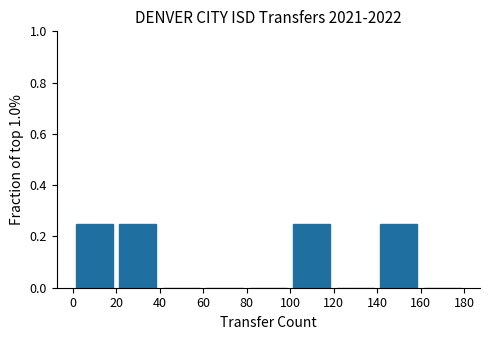

Reading left to right, transcribe this chart: for each bar, give the range it covers on the x-axis and its height. The values are not printed on the chart, so give them approximately, as read against the axis.

0 to 20: 0.26
20 to 40: 0.26
40 to 60: 0
60 to 80: 0
80 to 100: 0
100 to 120: 0.26
120 to 140: 0
140 to 160: 0.26
160 to 180: 0